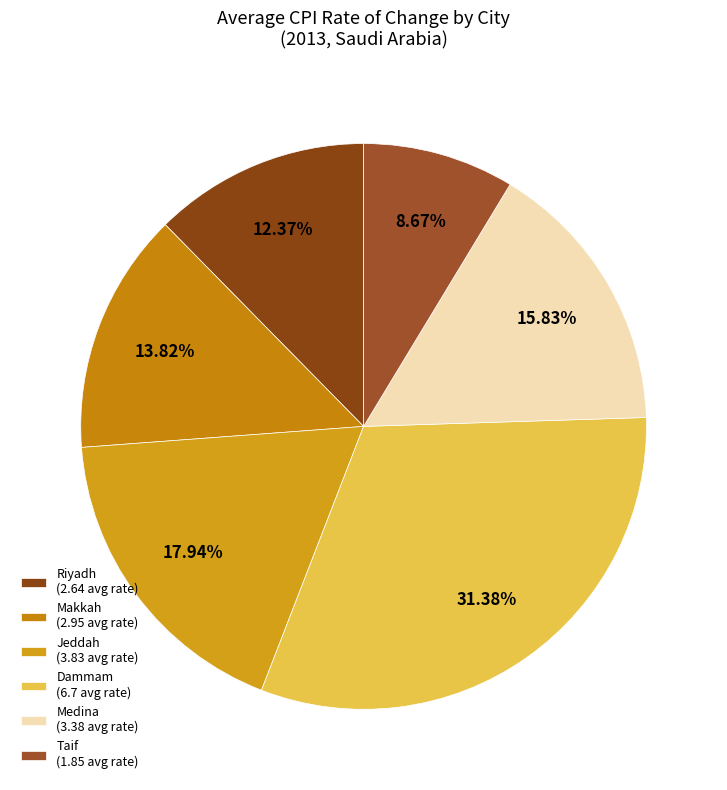

What is the largest slice in the pie chart?

Dammam (6.7 avg rate)